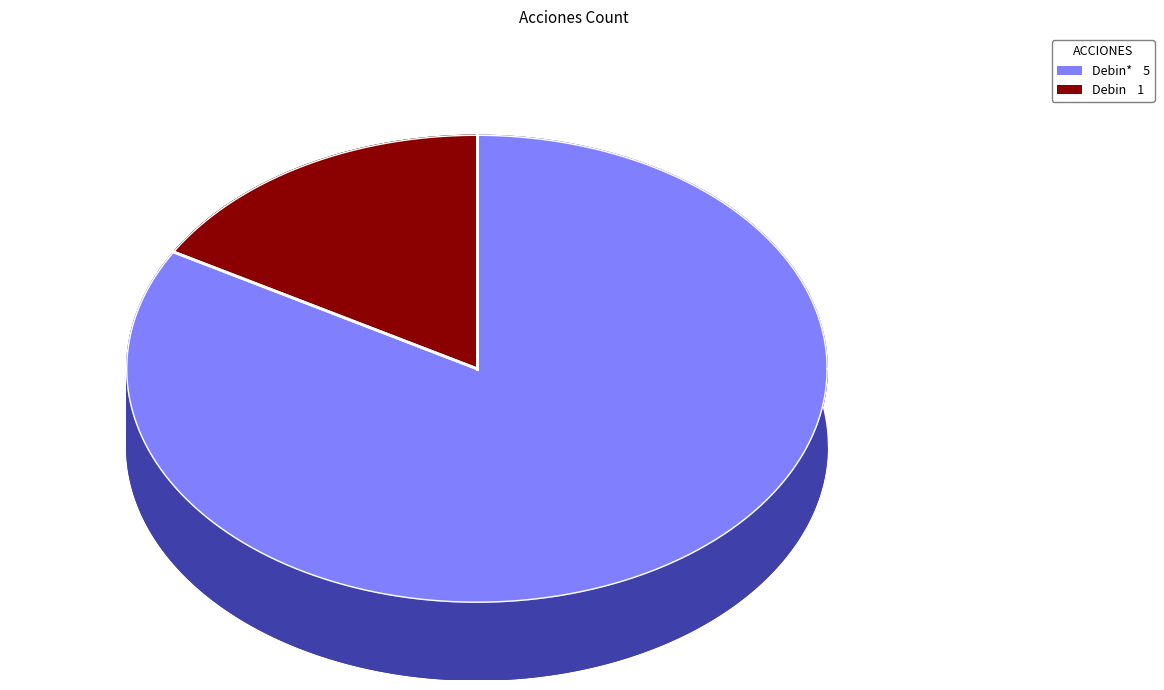

Is Debin* the majority of the pie?

Yes